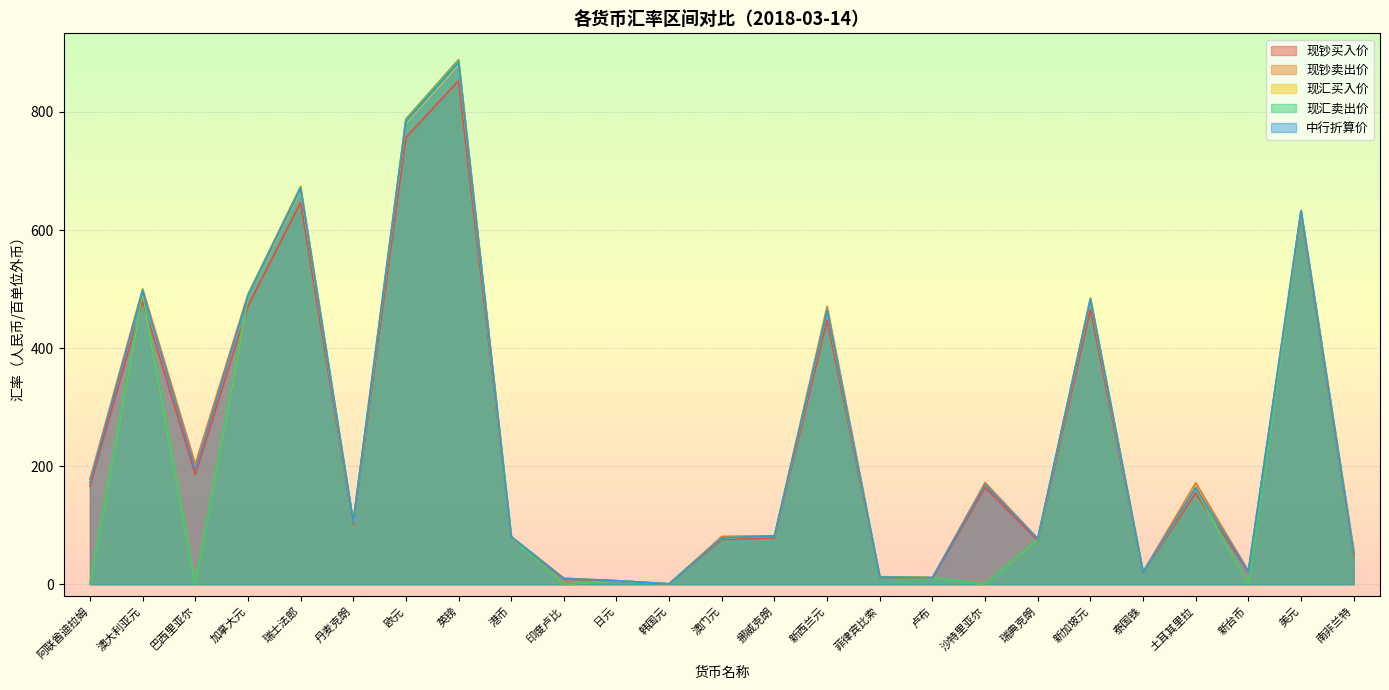

What is the difference between the 中行折算价 values at 欧元 and 挪威克朗?

701.5